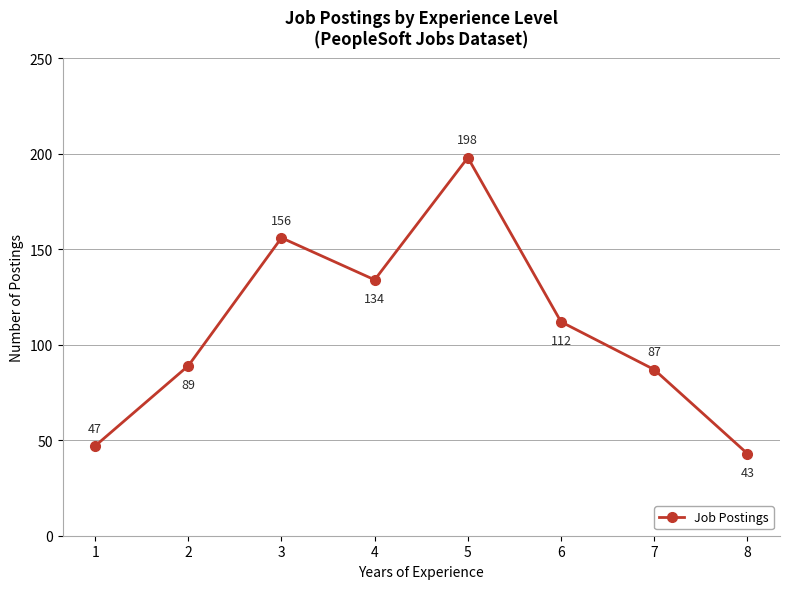

How many series are shown in this chart?

1